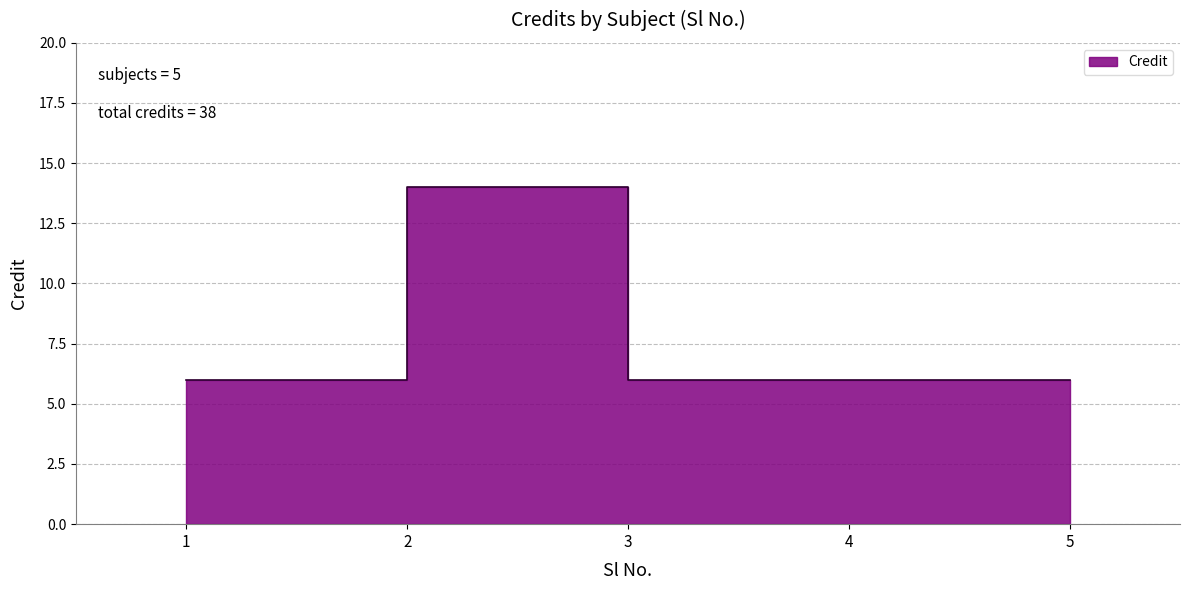

What is the value of the 5th point from the left?

6